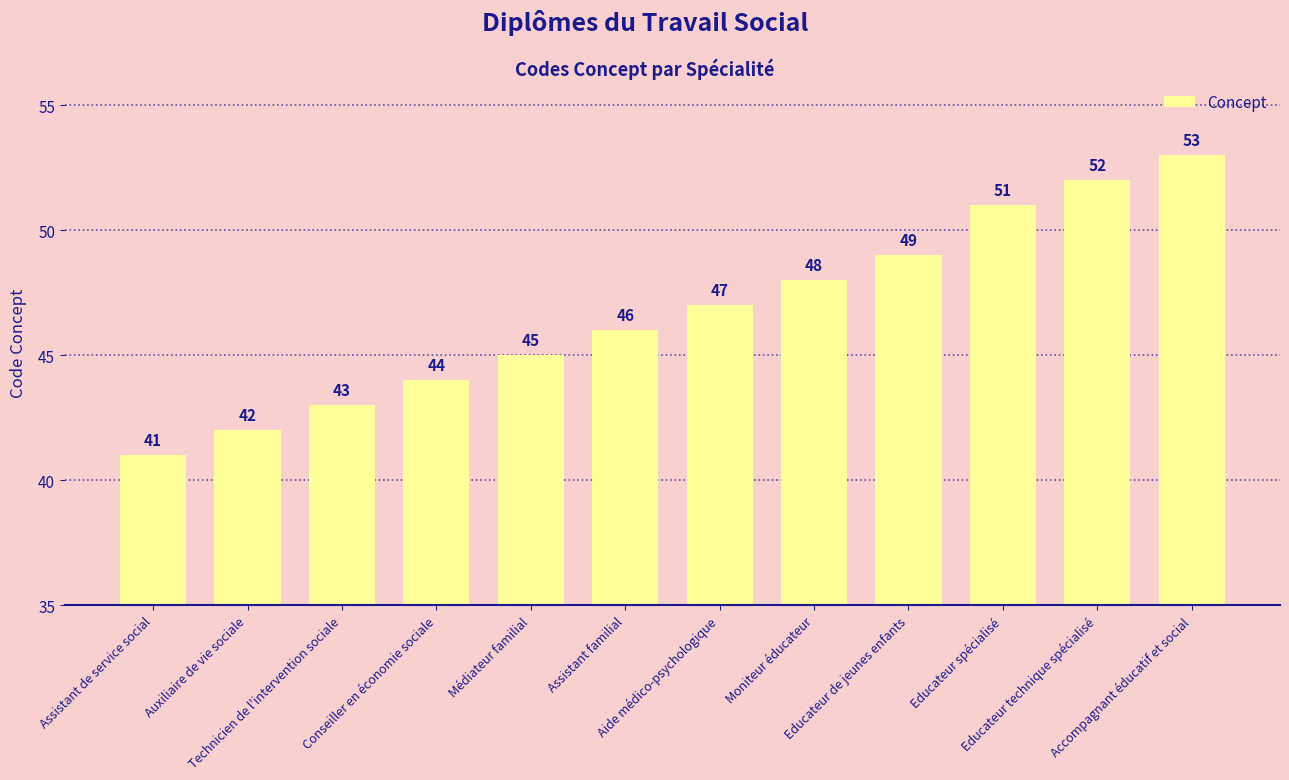

What is the difference between the maximum and minimum values?

12